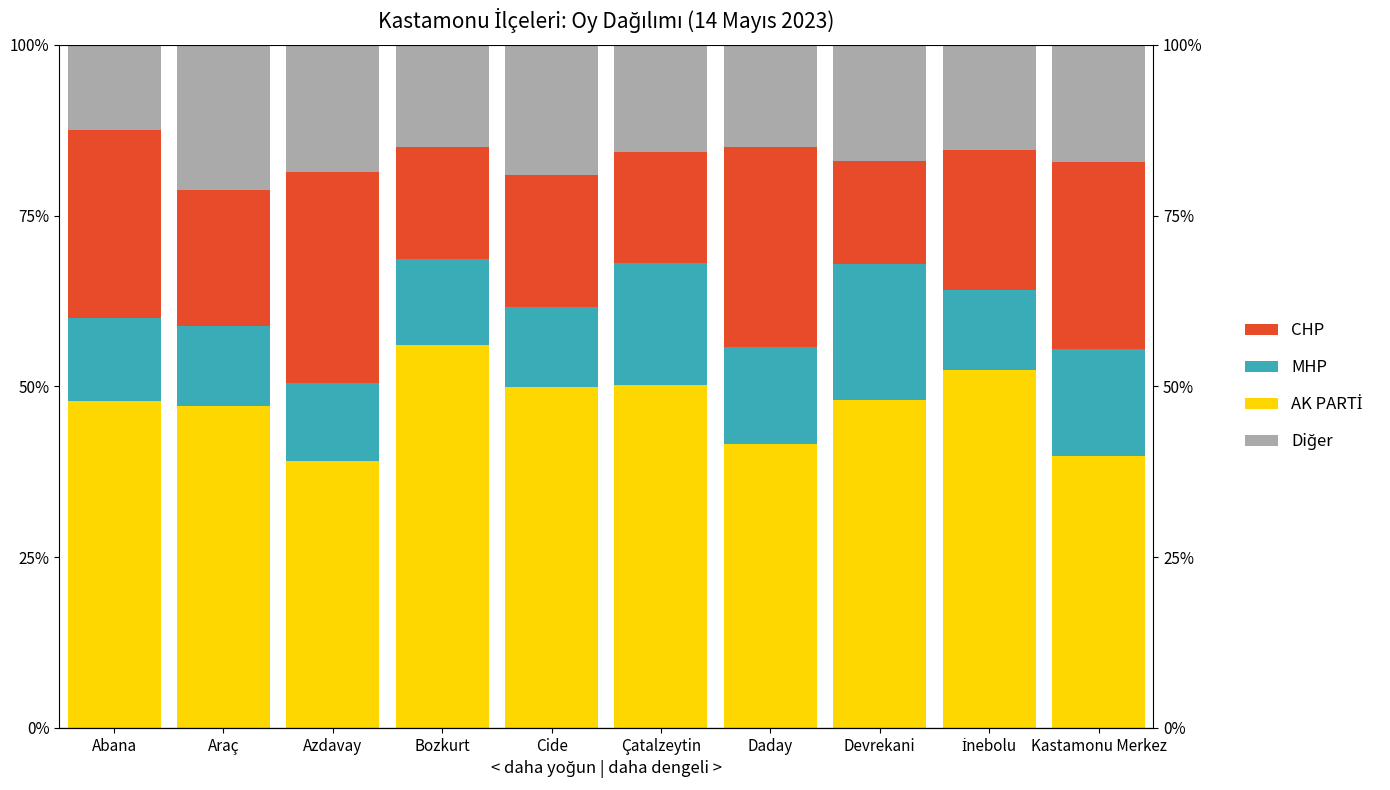

How many bars are there in total?

40